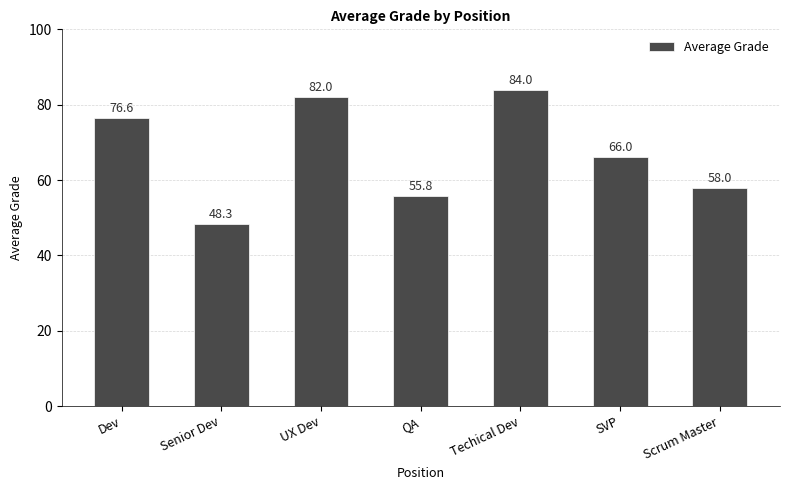

What is the sum of the values at QA and SVP?

121.8